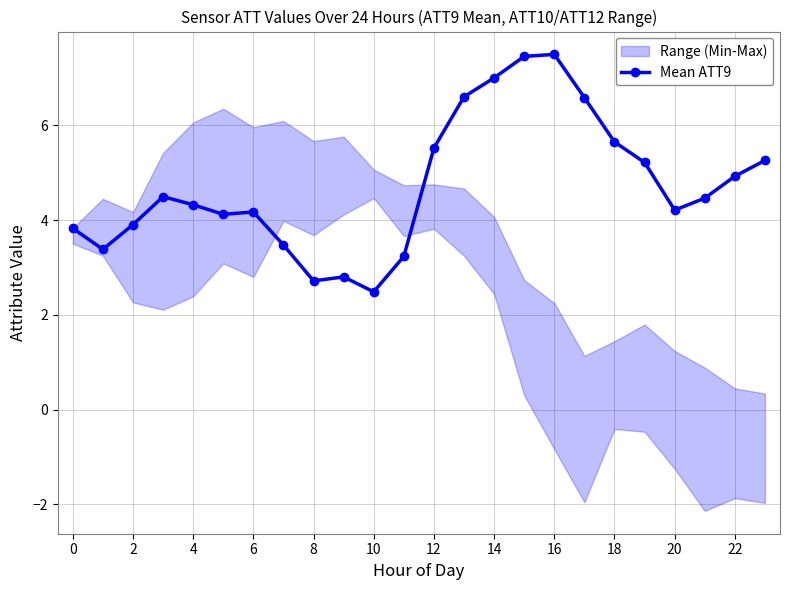

How many points are higher than both their immediate neighbors (excluding endpoints)?

4